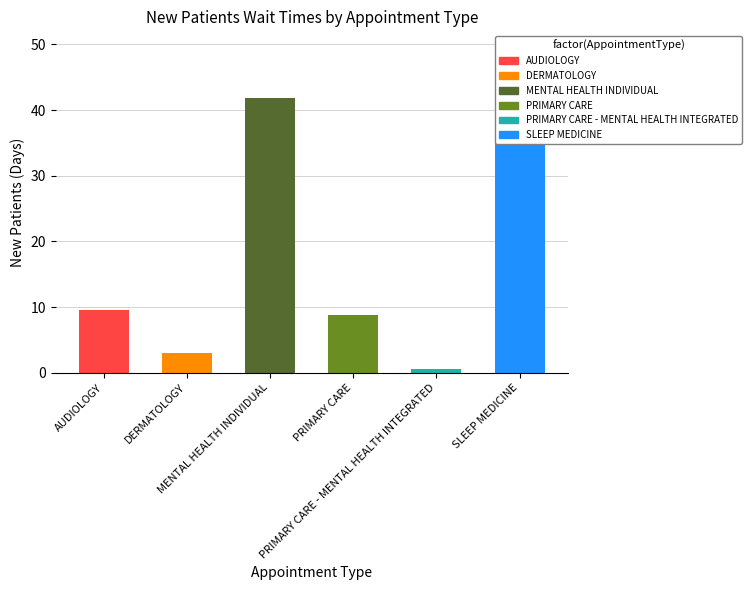

What is the sum of the values at AUDIOLOGY and PRIMARY CARE - MENTAL HEALTH INTEGRATED?

10.1